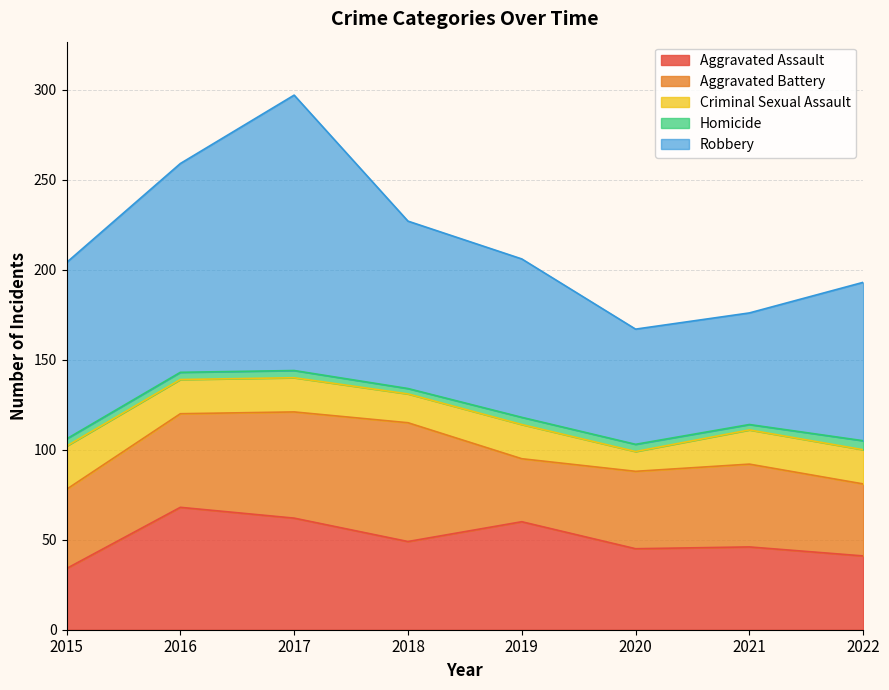

In Aggravated Assault, how many points are higher than both neighbors (excluding endpoints)?

3